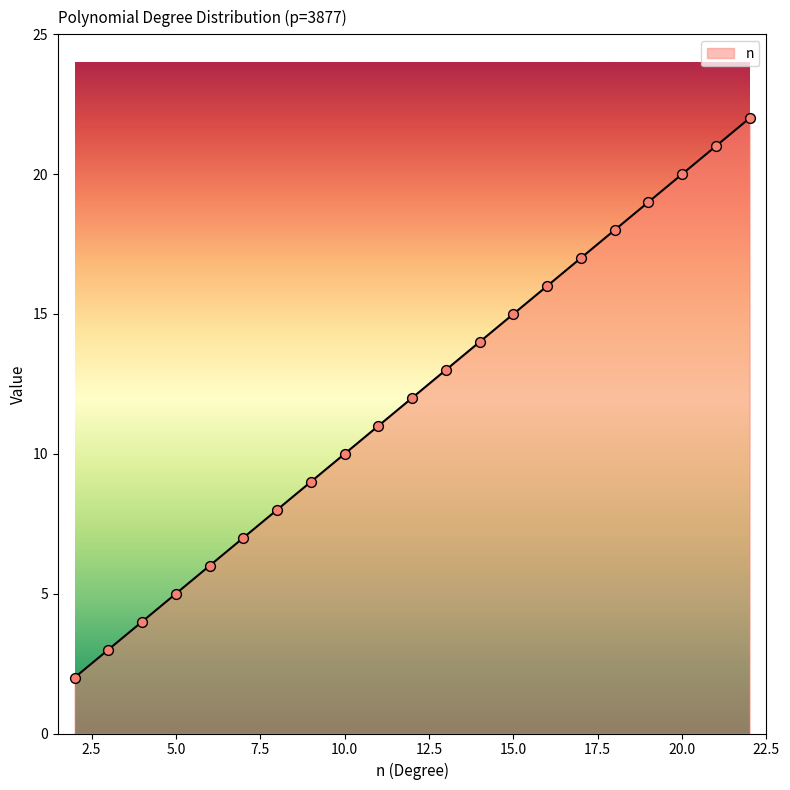

What is the change in value from 3 to 18?

+15